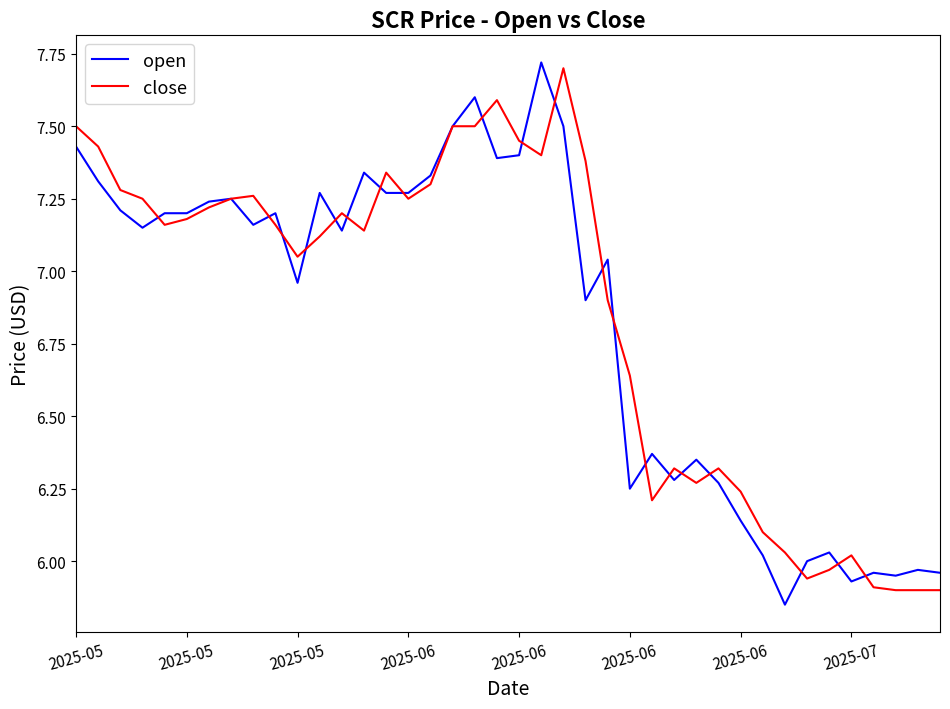

What is the difference between the maximum and second lowest values in the open series?

1.8